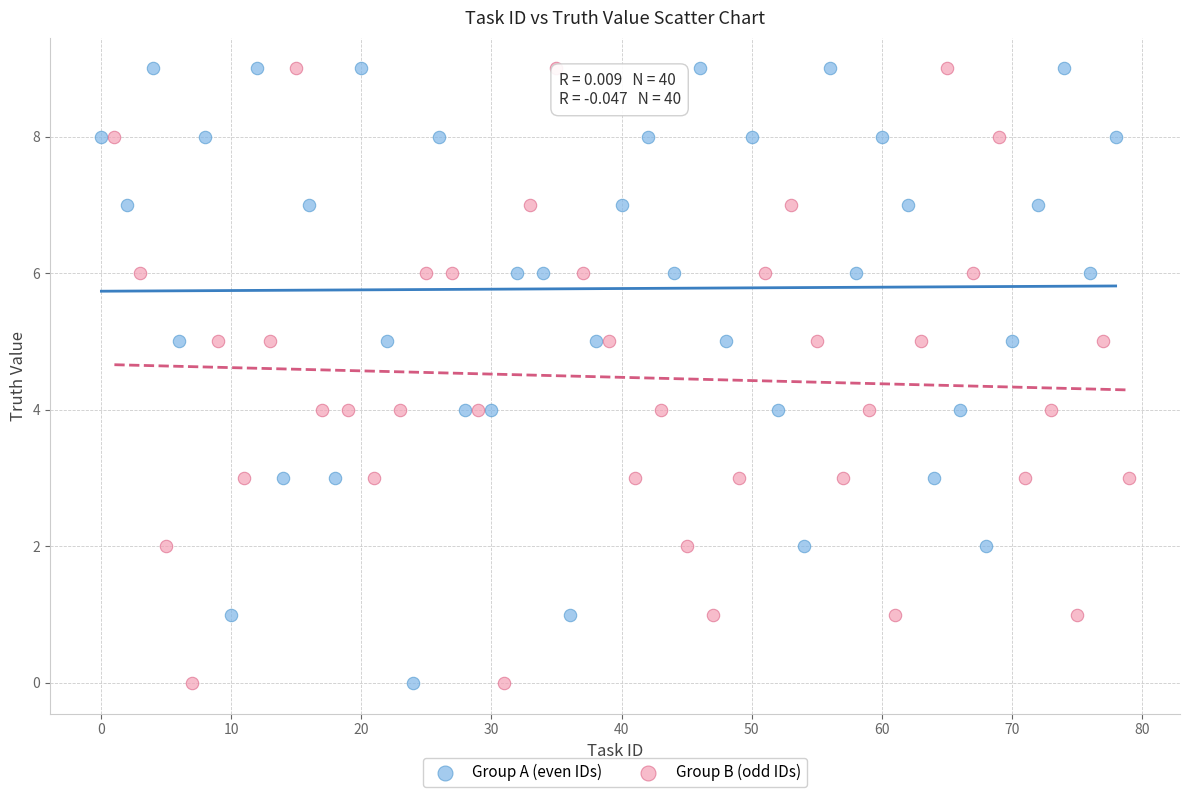

What are all the series names shown in the legend?

Group A (even IDs), Group B (odd IDs)